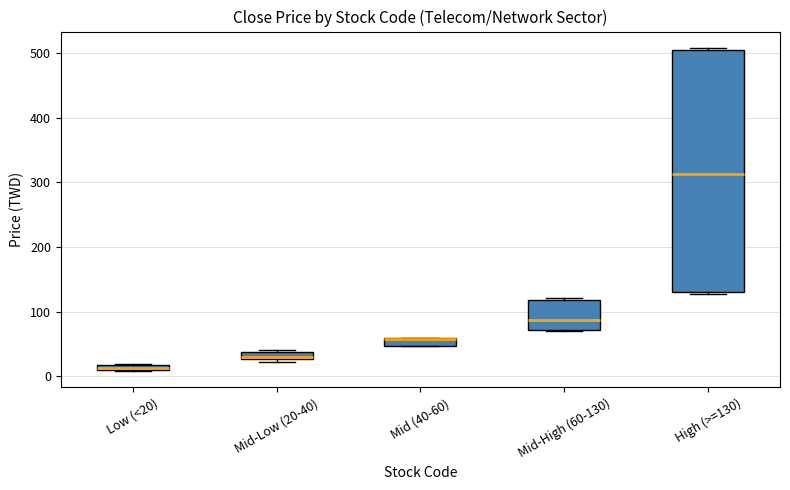

Which box is the tallest, from its lower edge to its upper edge?

High (>=130)